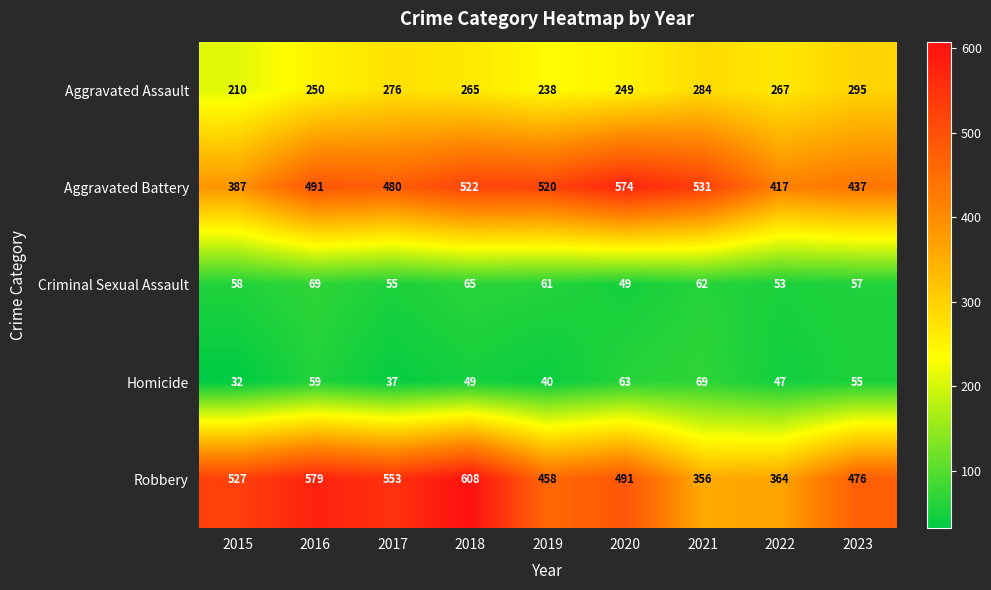

True or false: Homicide has a value of 15 at 2015.

False